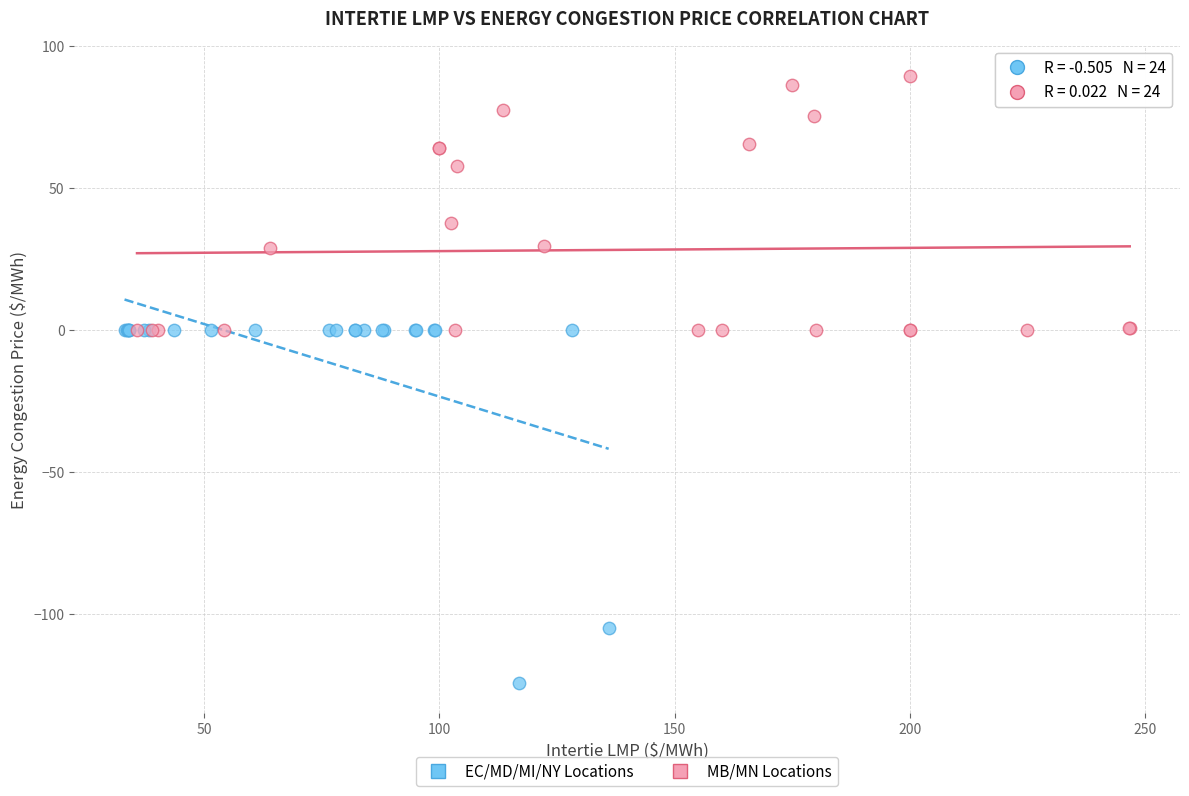

Which series contains the highest Y value?

MB/MN Locations